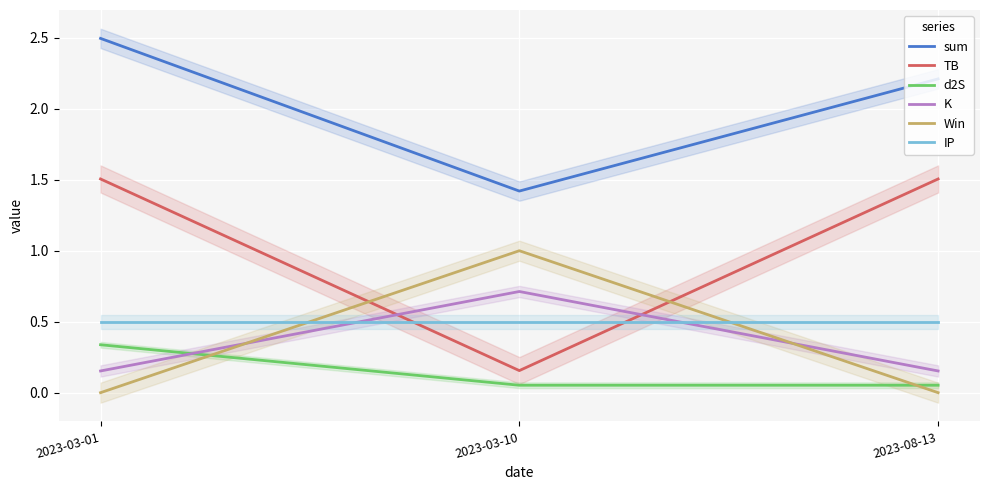

What is the value of the TB point at the 3rd from the left?

1.5